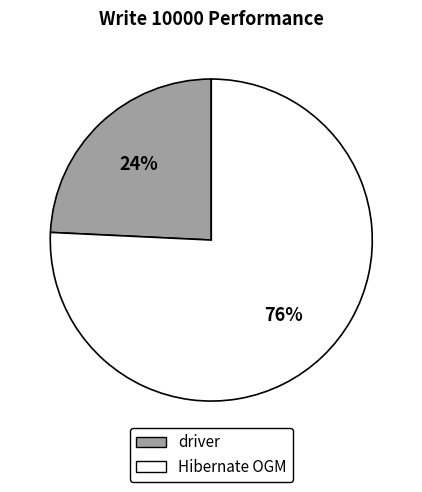

Which has a higher value, driver or Hibernate OGM?

Hibernate OGM